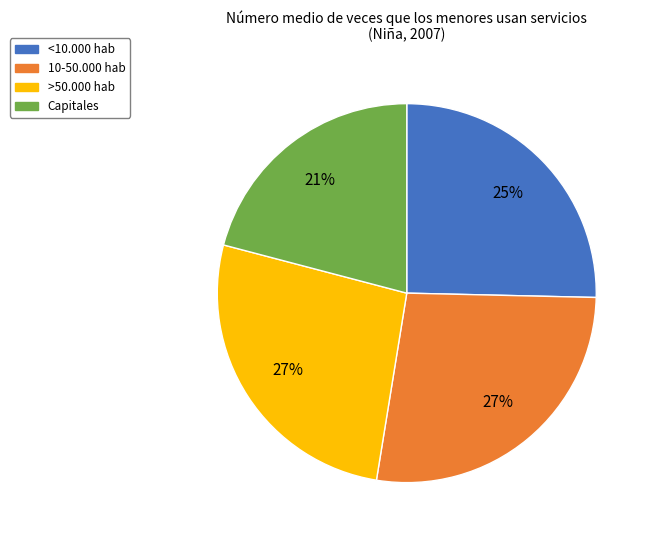

To the nearest percent, what is the average slice percentage?

25%